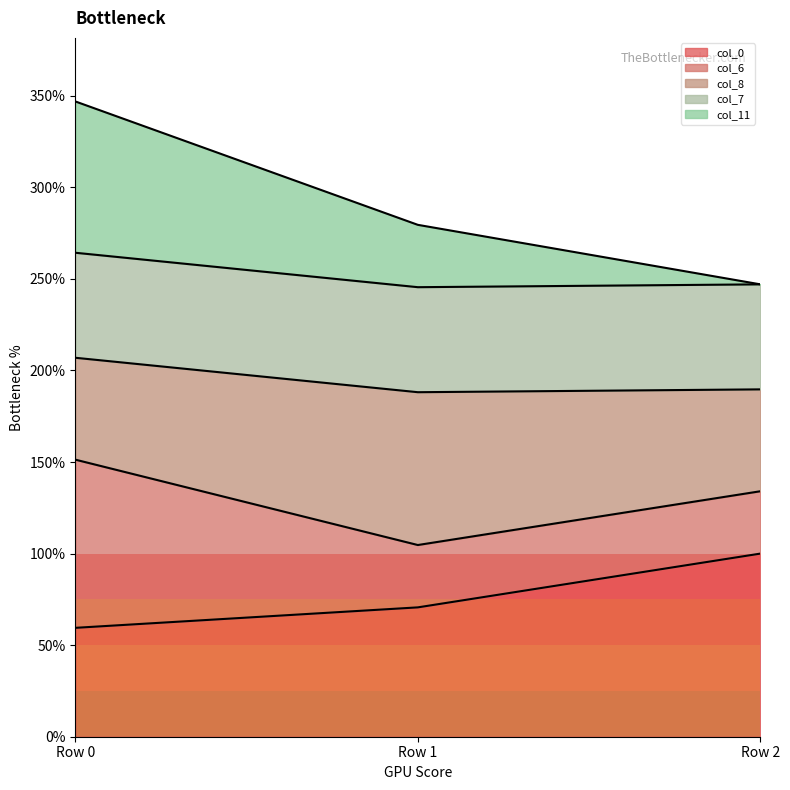

Which label corresponds to the largest value in the chart?

Row 0